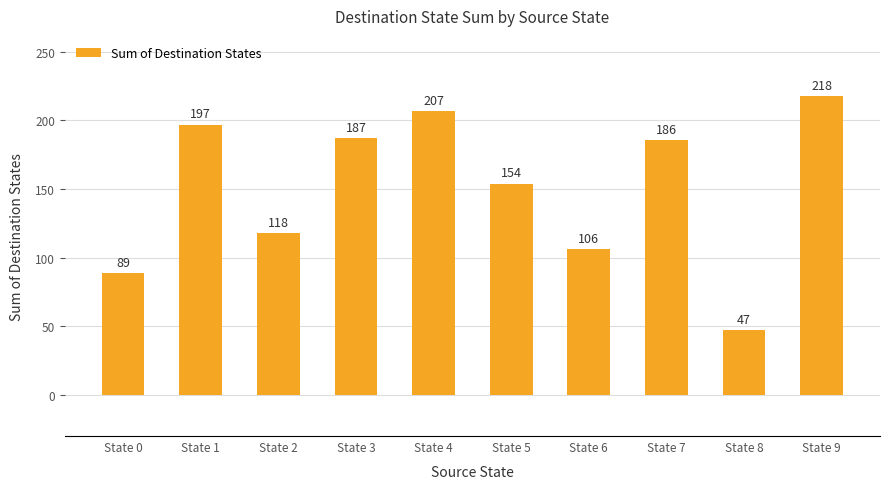

Reading left to right, extract all data points from this chart.

89	197	118	187	207	154	106	186	47	218